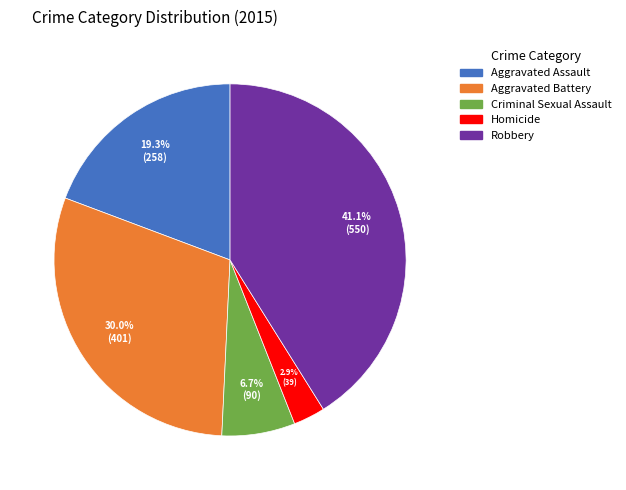

Count the number of slices in the pie.

5